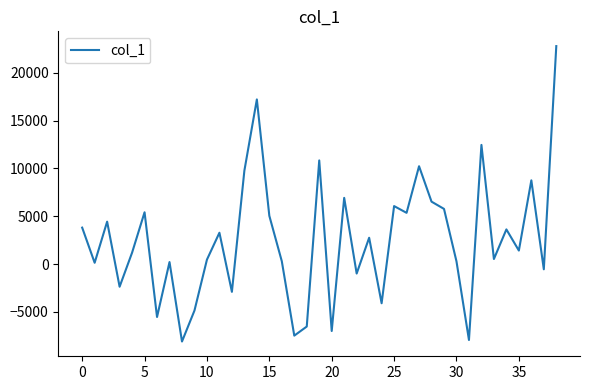

What is the maximum value shown in the chart?

22809.7